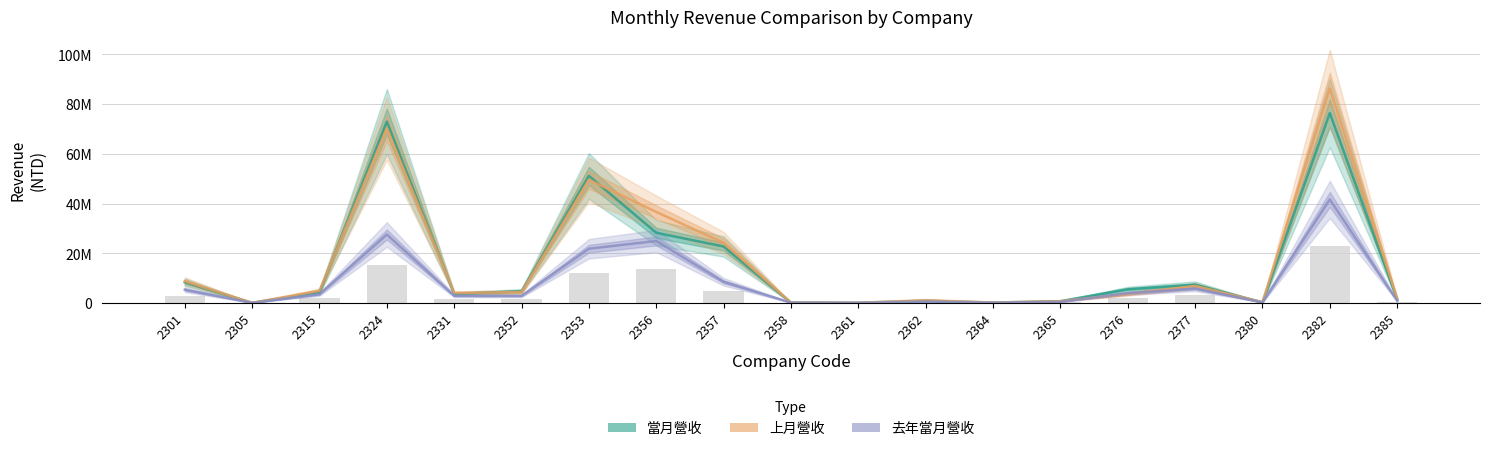

What is the maximum value shown in the chart?

86358778